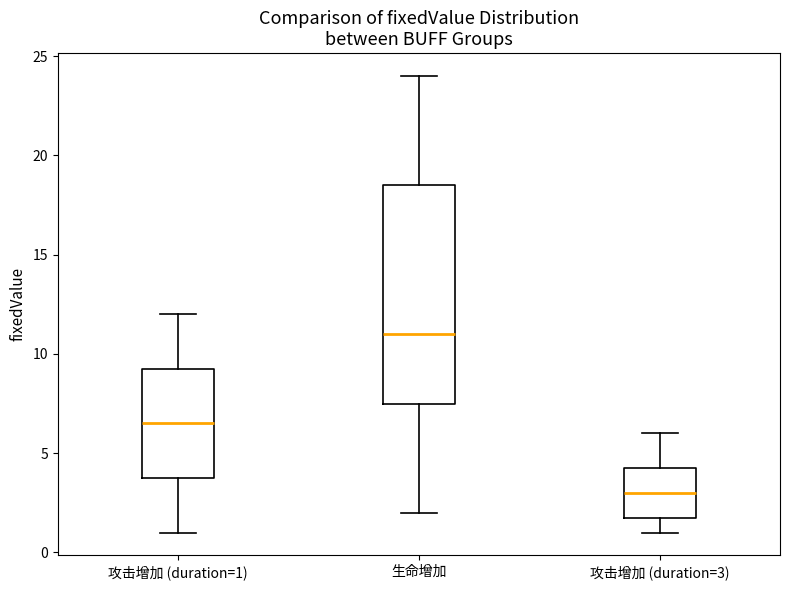

Reading left to right, transcribe this box plot: for each box, give where its median line is, the range the box spans, and where its two whiskers end, as read against the y-axis. The values are not printed on the chart, so give them approximately, as read against the axis.

攻击增加 (duration=1): median 6.5, box 4.0 to 9.5, whiskers 1.0 to 12.0
生命增加: median 11.0, box 7.5 to 18.5, whiskers 2.0 to 24.0
攻击增加 (duration=3): median 3.0, box 2.0 to 4.5, whiskers 1.0 to 6.0